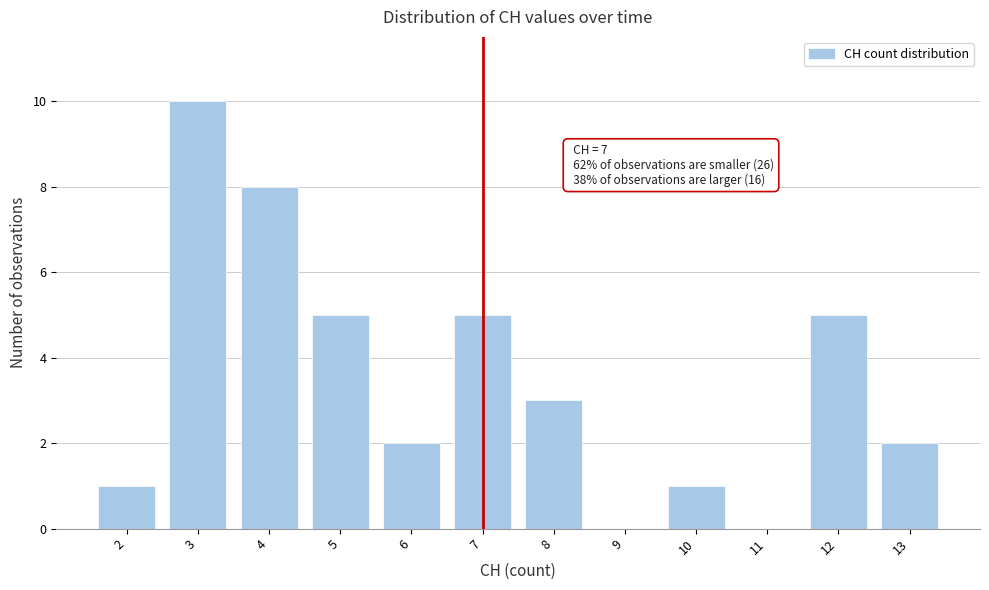

Which range on the x-axis has the tallest bar?

2.5 to 3.5